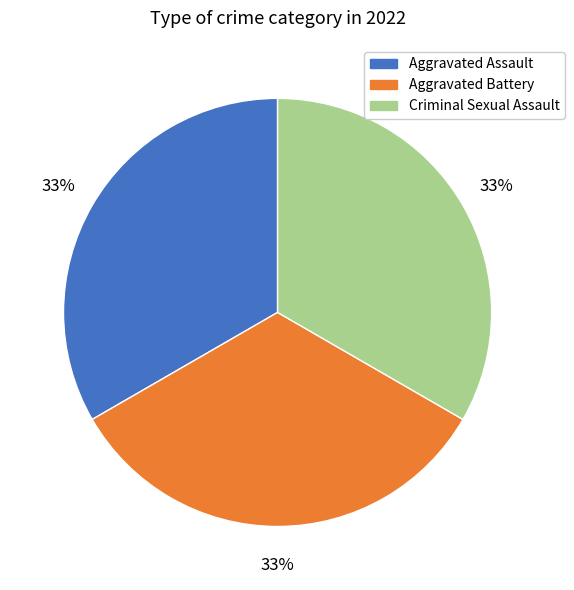

To the nearest percent, what is the average slice percentage?

33%